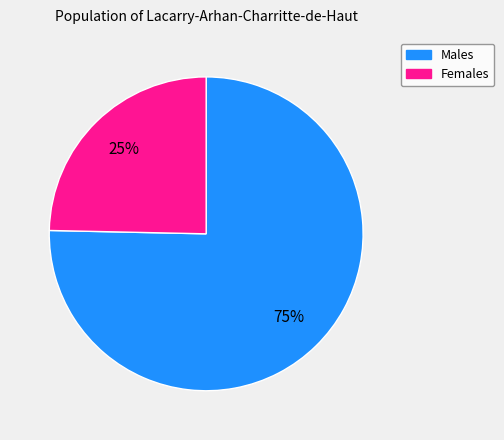

Is it true that Males is 64% of the pie?

False